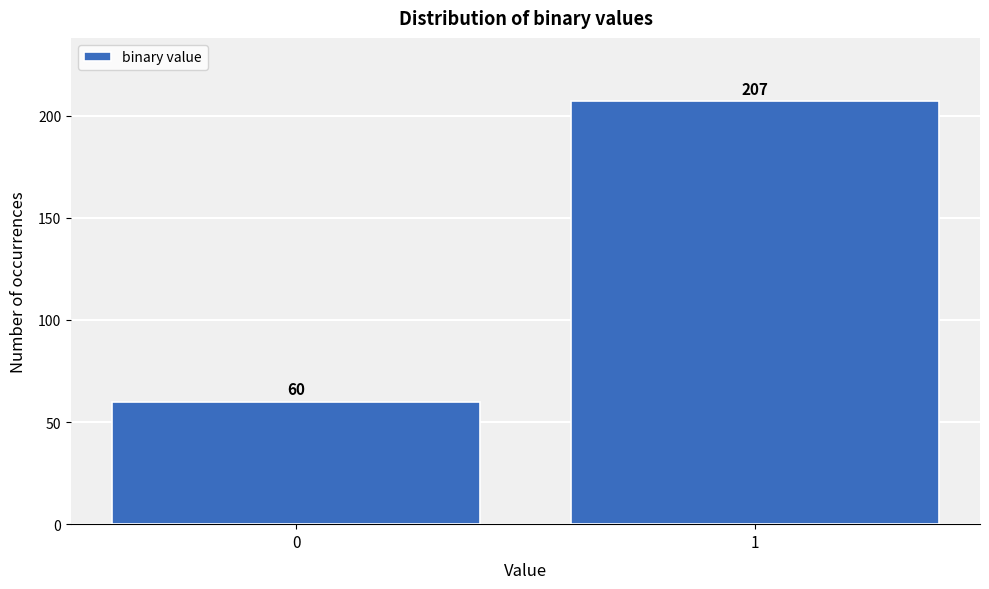

Reading right to left, list all the values displayed in this chart.

1=207	0=60